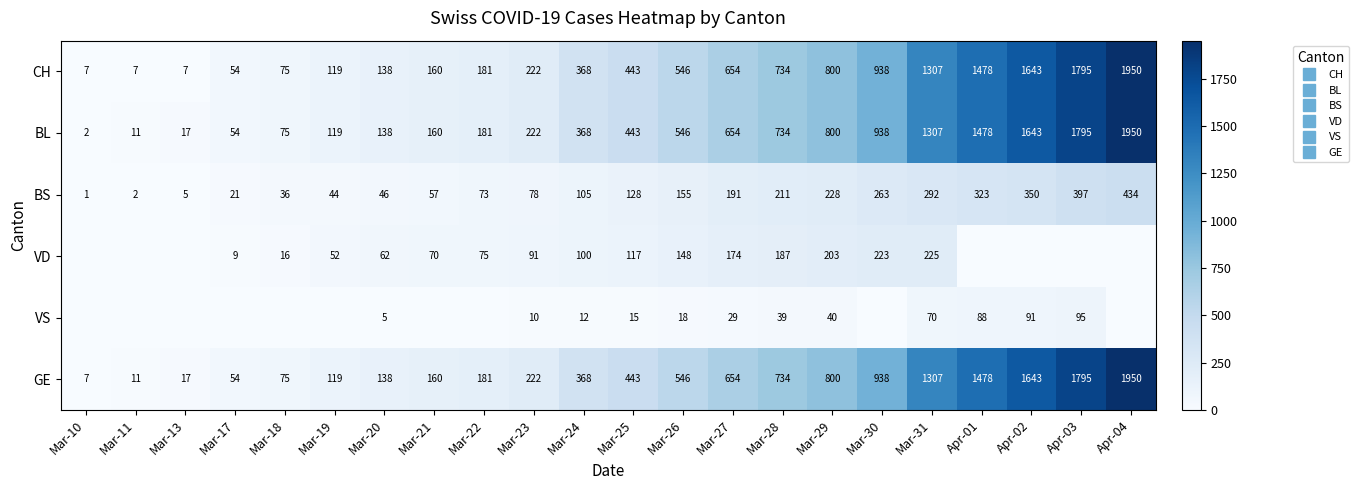

Which series has the largest total across all categories?

GE